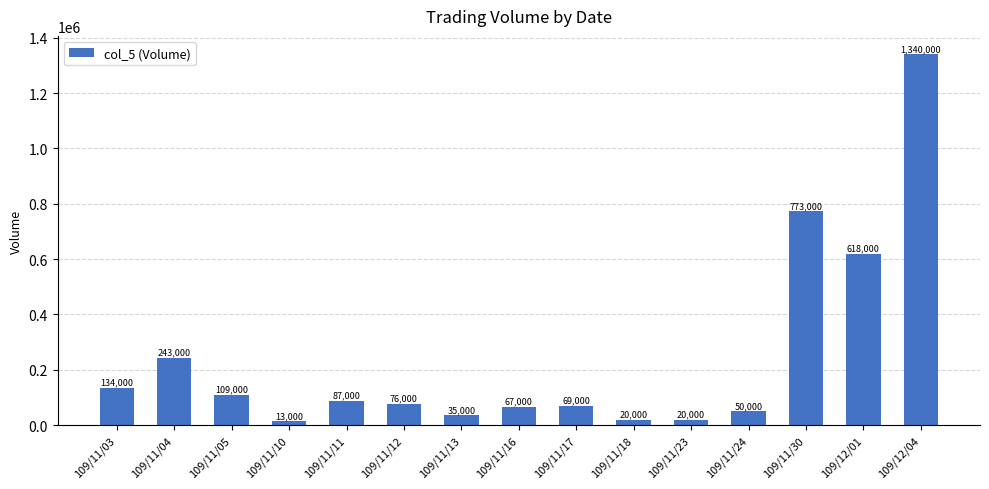

How many data points are less than 76000?

7